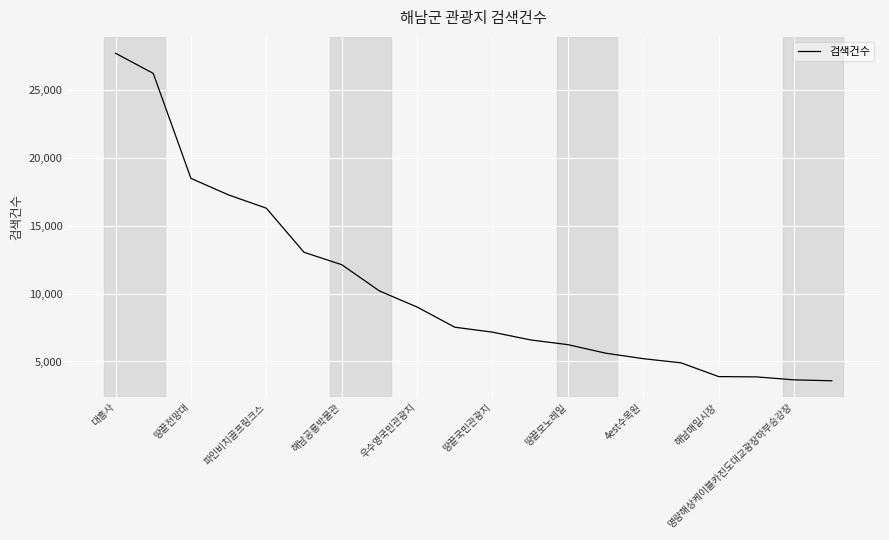

How many values are below 7526?

10